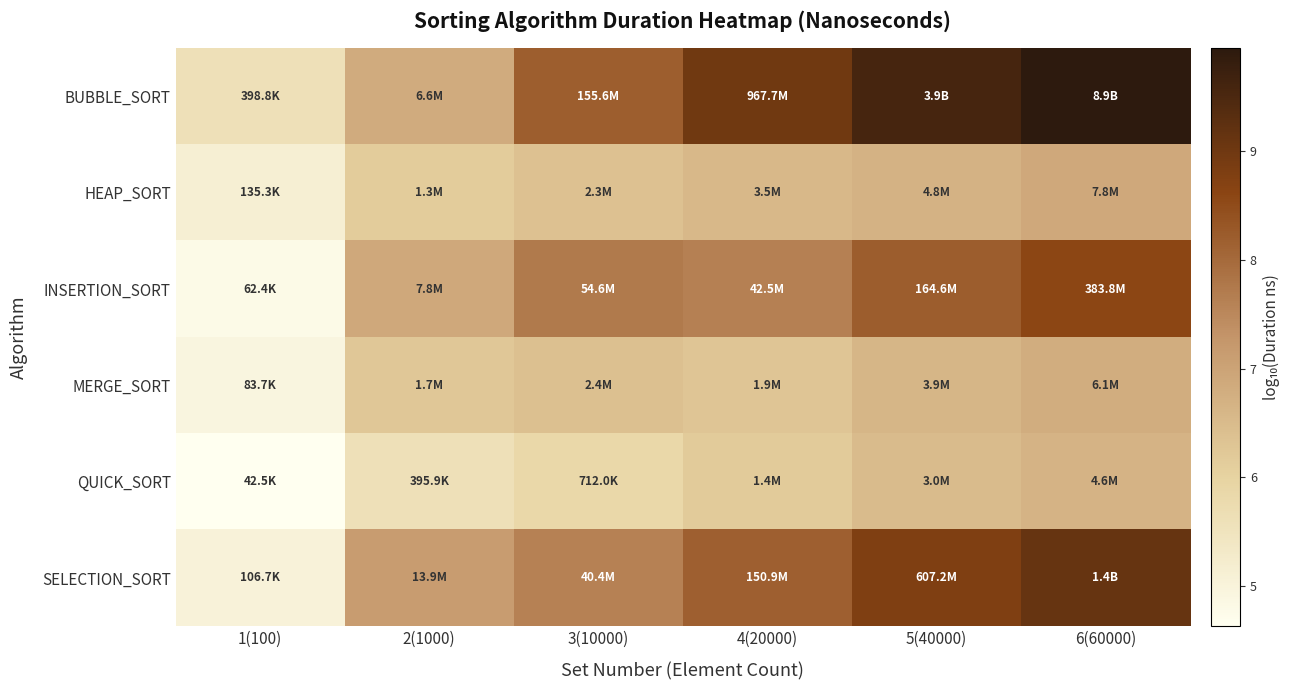

What is the greatest value displayed?

9.9